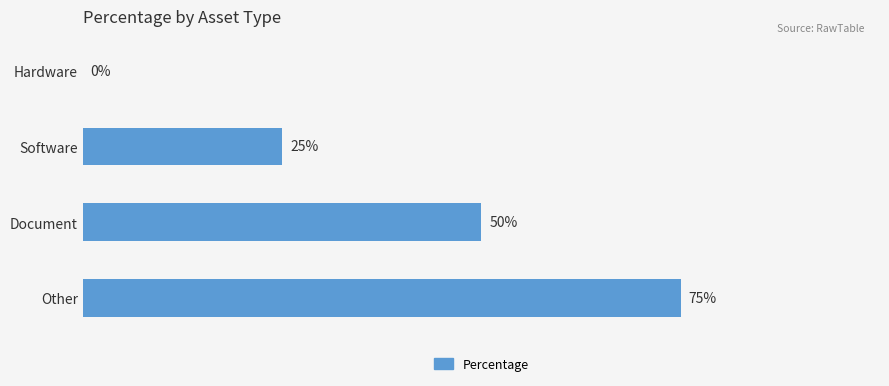

Where is the data nearest to the value 37?

Software